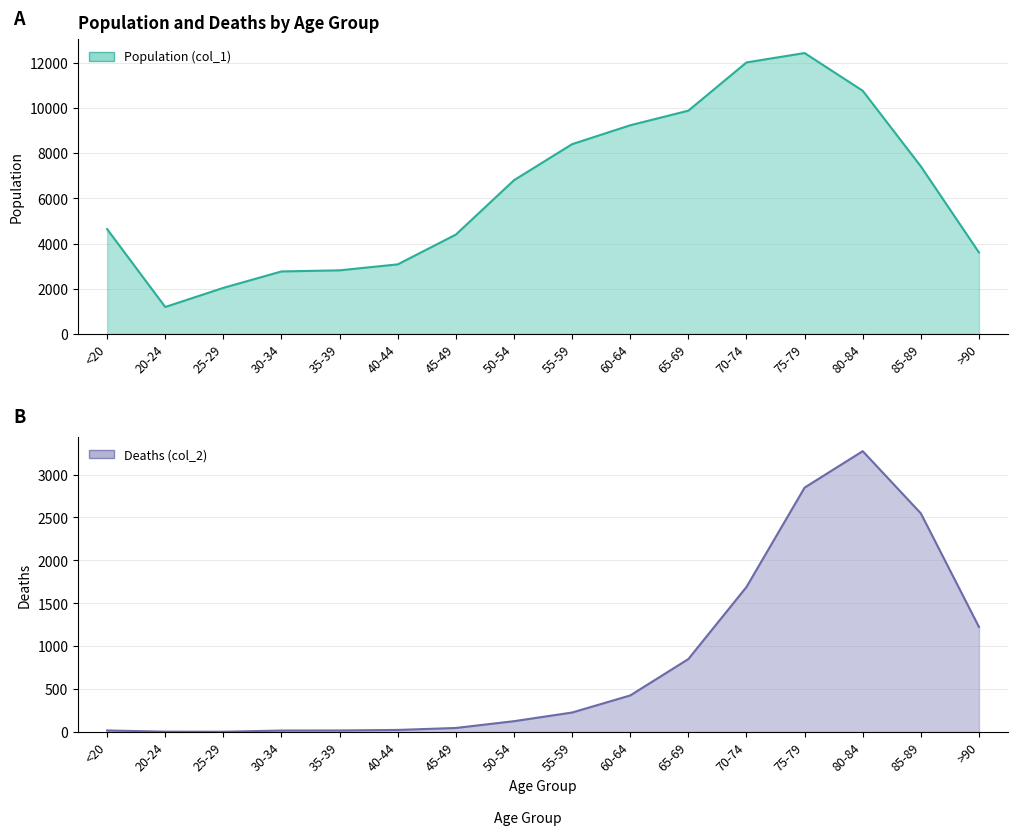

In Population (col_1), how many points are higher than both neighbors (excluding endpoints)?

1